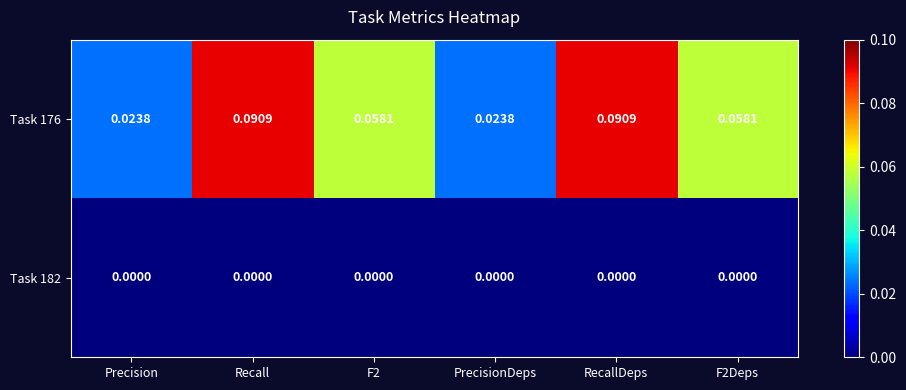

Rank the series at Precision from lowest to highest value.

Task 182, Task 176